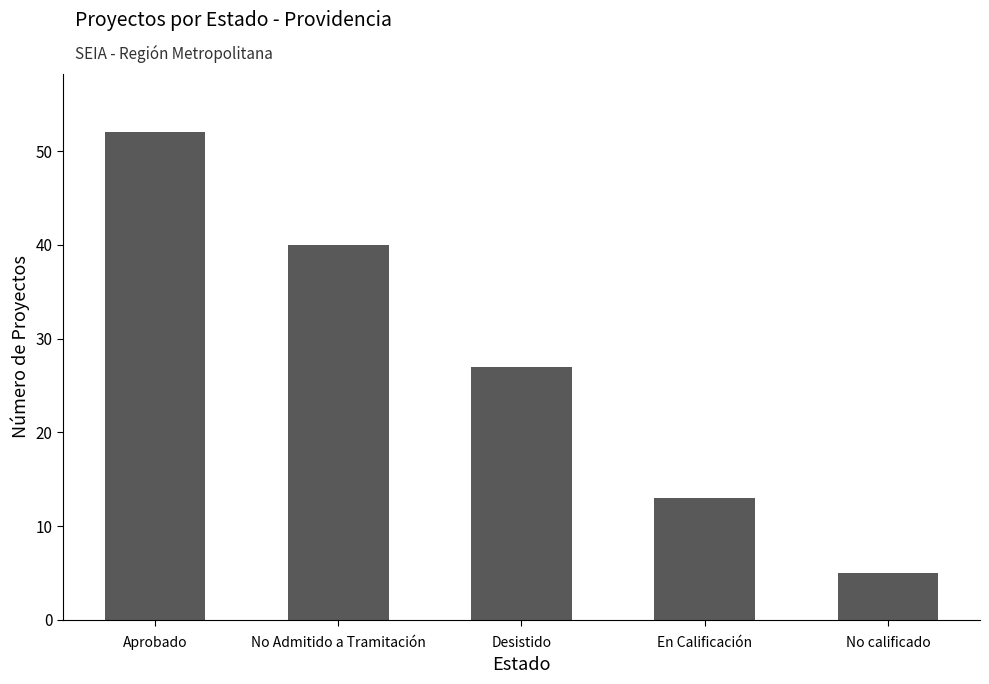

Which category has the lowest value across all series?

No calificado